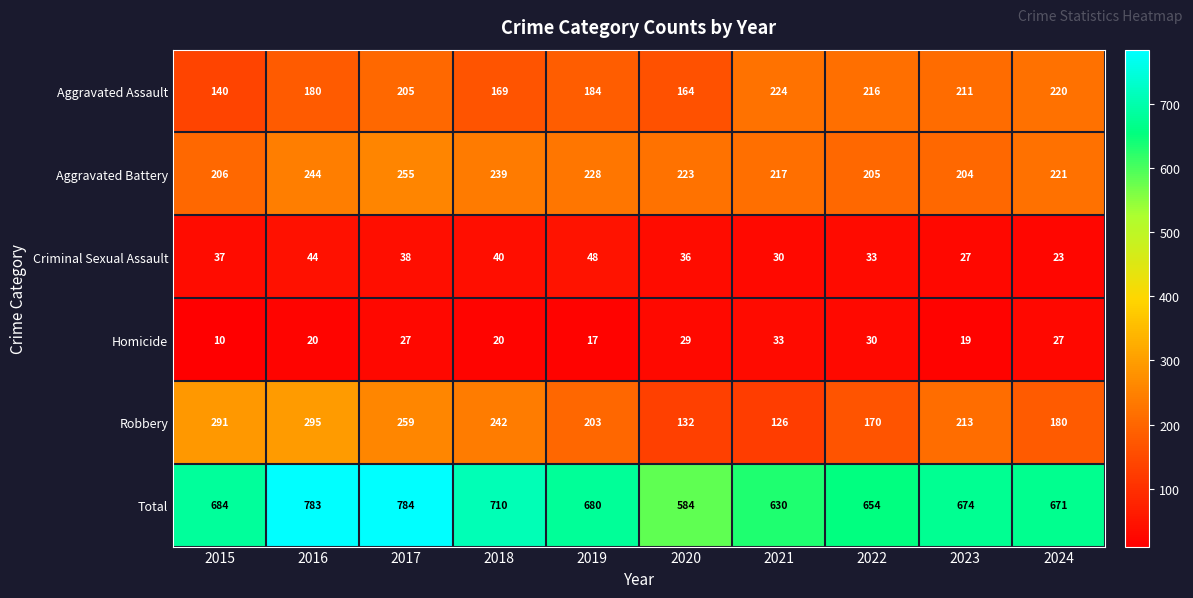

At which category does the chart reach its peak across all series?

2017